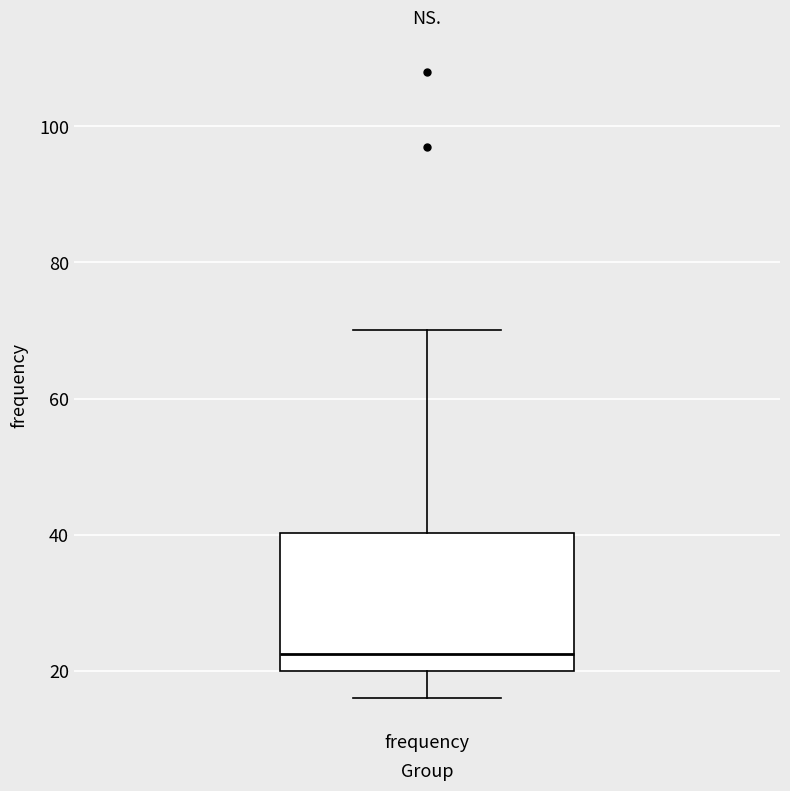

Read this box plot against the y-axis: the position of the median line, the range covered by the box, and the ends of both whiskers. The values are not printed on the chart, so give them approximately, as read against the axis.

median 22, box 20 to 40, whiskers 16 to 70